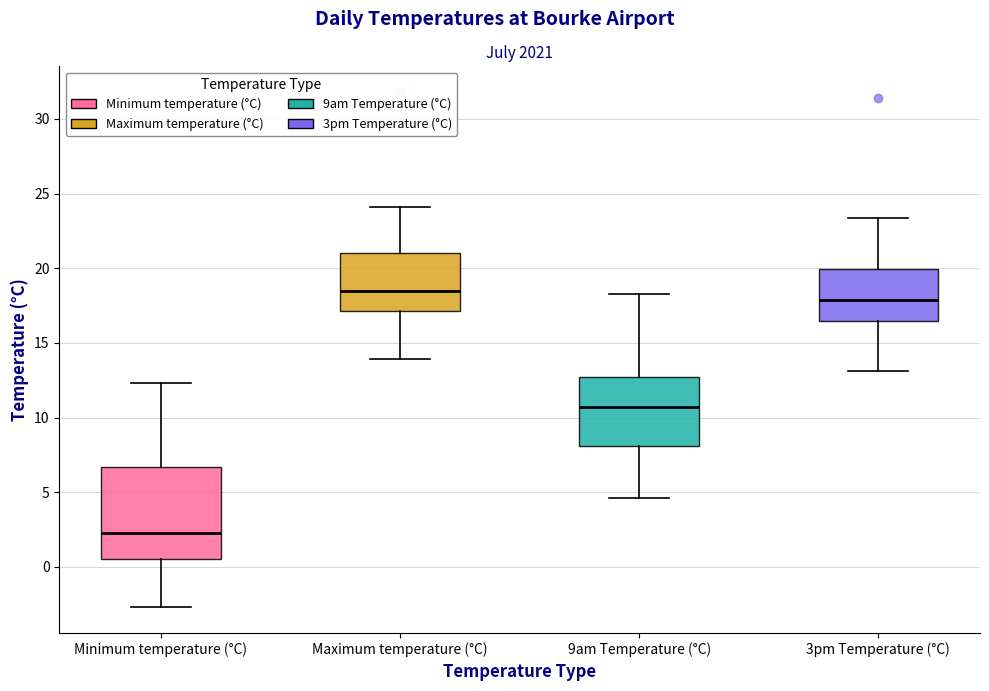

Where is the lower edge of the box for Maximum temperature (°C) on the y-axis? The values are not printed on the chart, so give them approximately, as read against the axis.

17.0